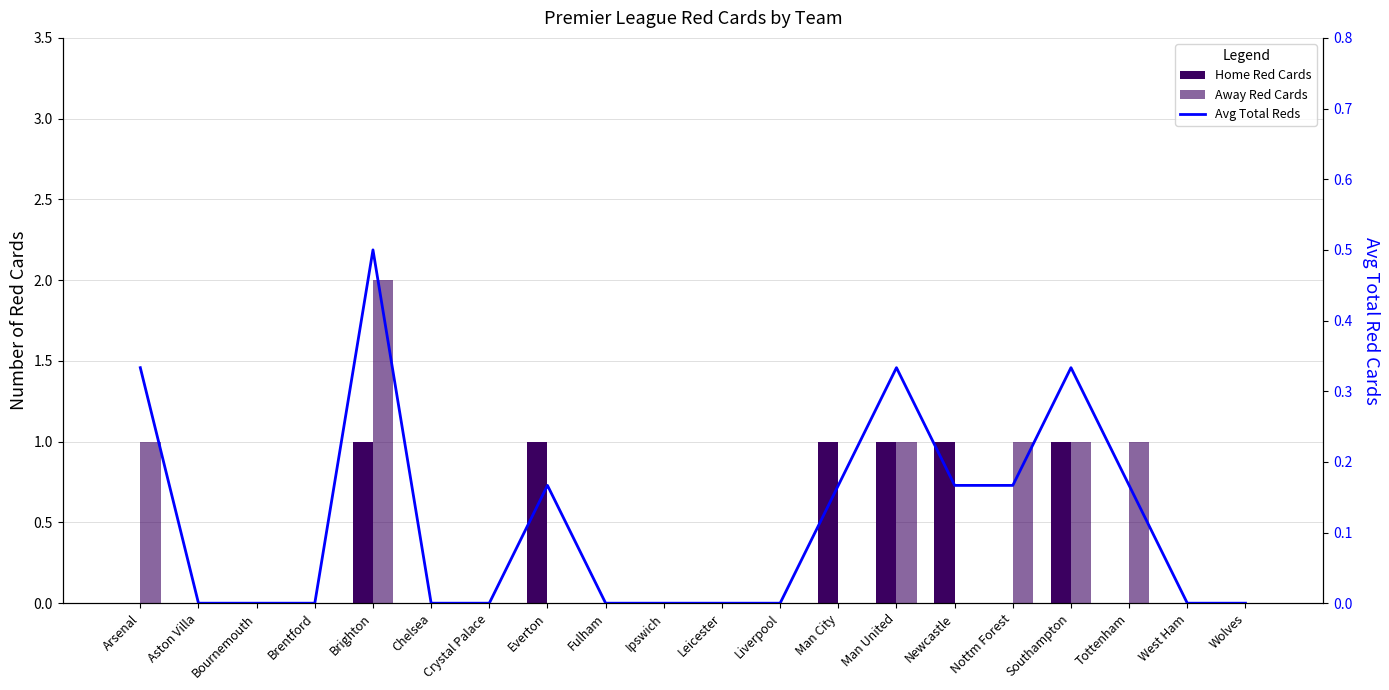

What is the average value of the Home Red Cards series?

0.3